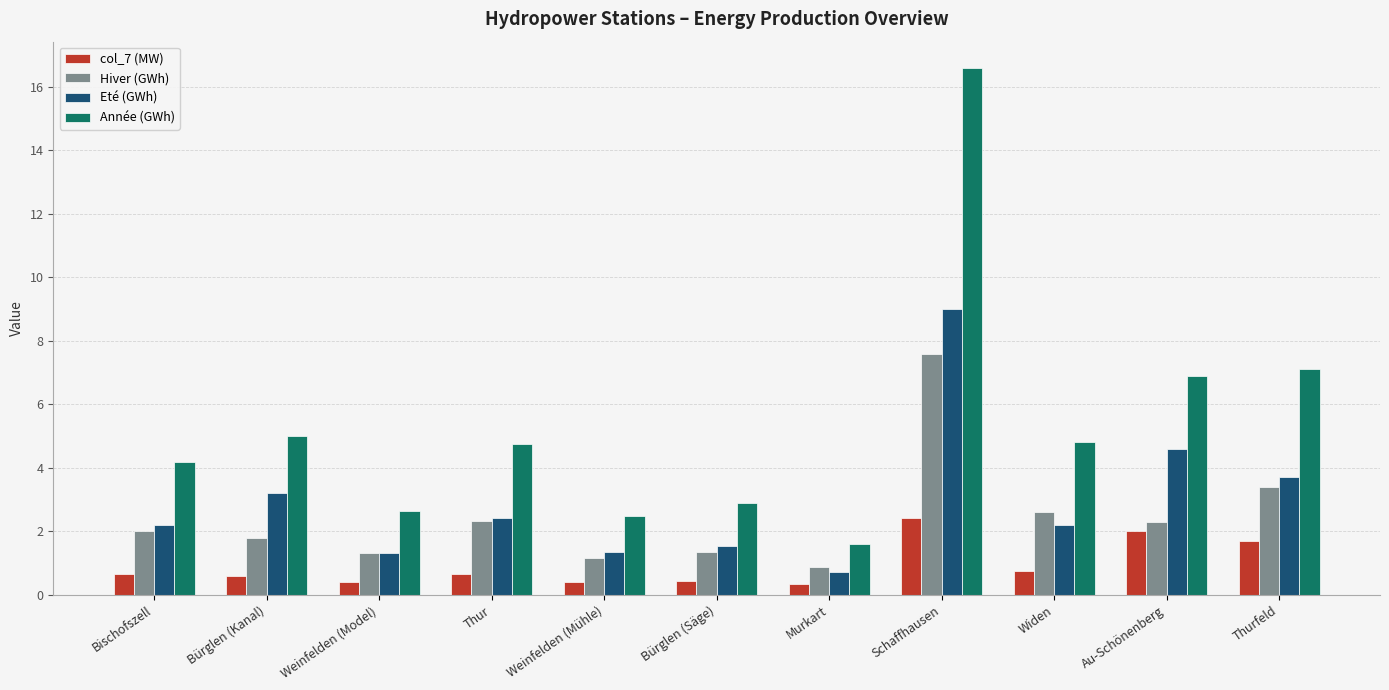

What is the label of the 4th bar from the right?

Schaffhausen